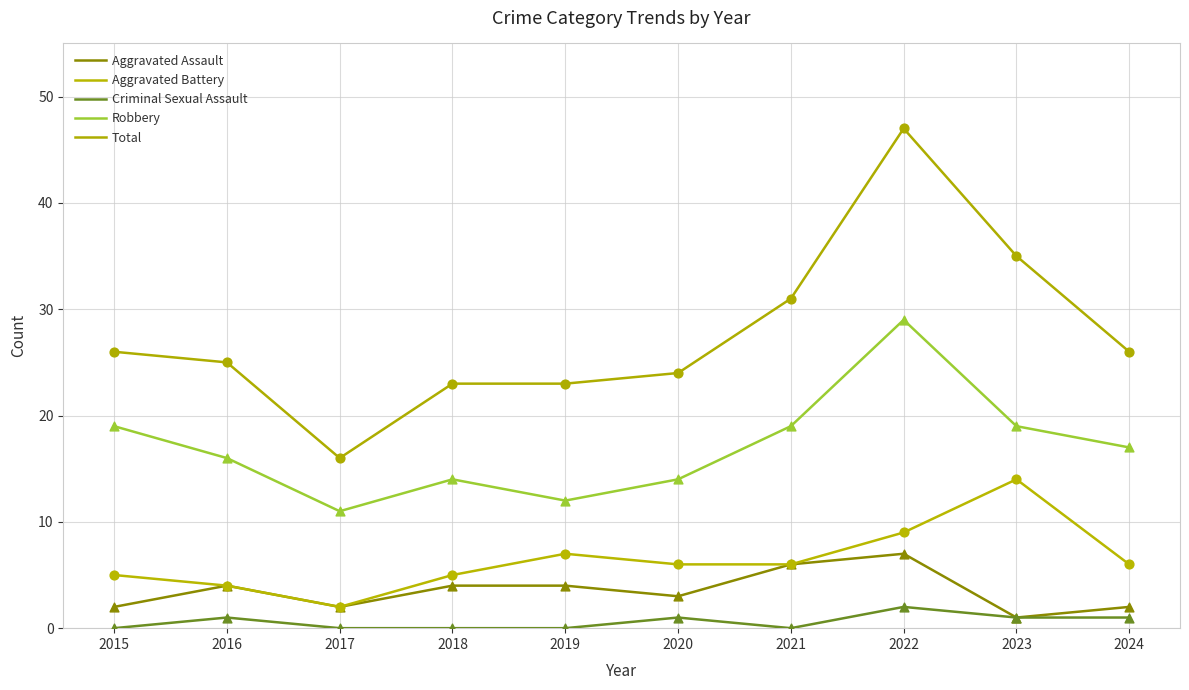

Is the value of Aggravated Battery at 2019 greater than the value of Criminal Sexual Assault at 2020?

Yes